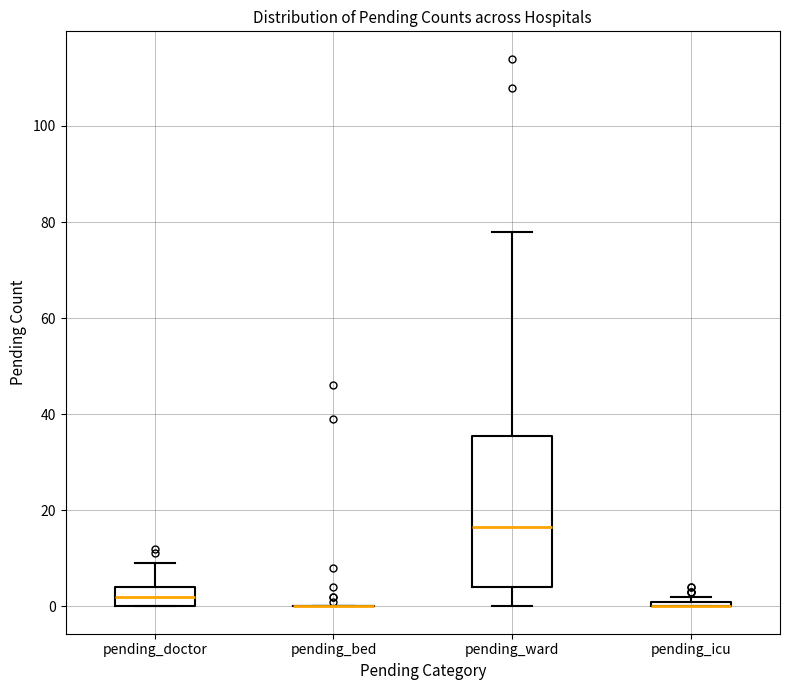

Where is the lower edge of the box for pending_doctor on the y-axis? The values are not printed on the chart, so give them approximately, as read against the axis.

0